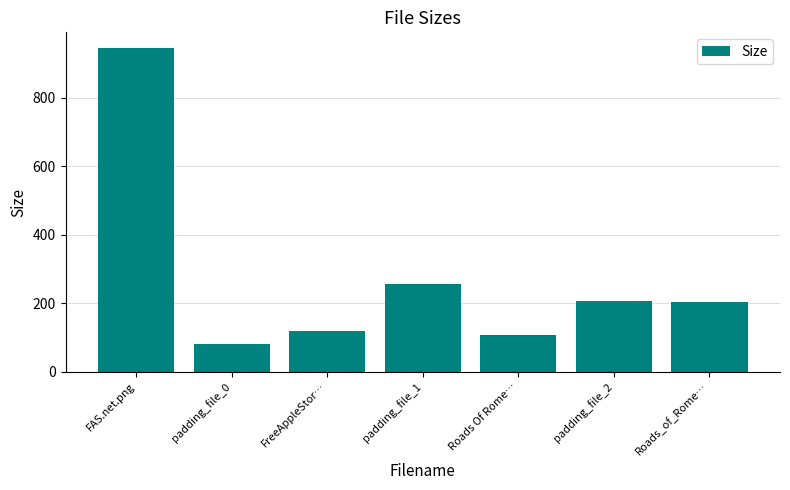

Which label corresponds to the largest value in the chart?

FAS.net.png